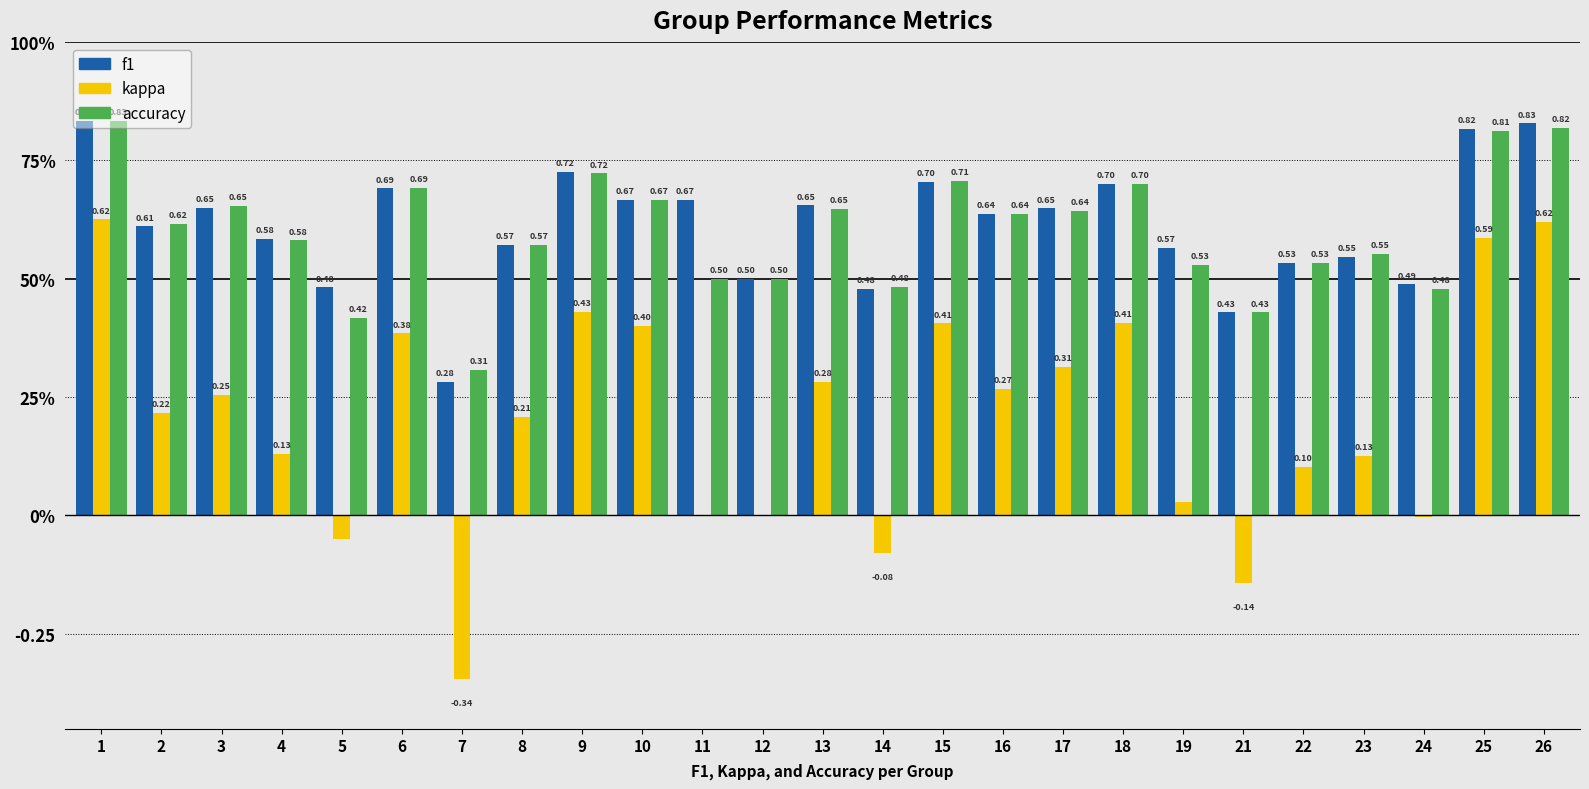

Does the chart contain stacked bars?

No